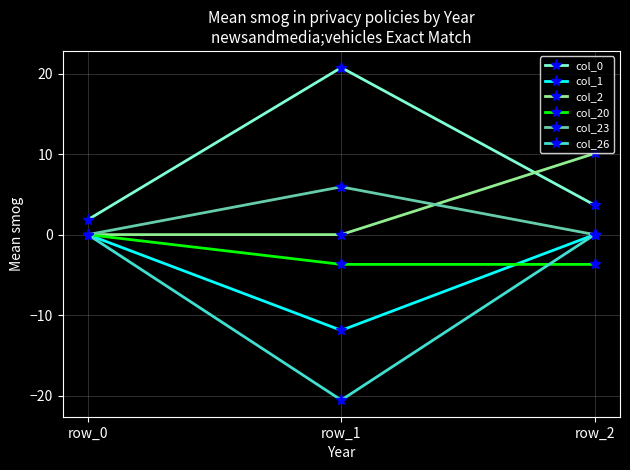

How many lines are shown in the chart?

6